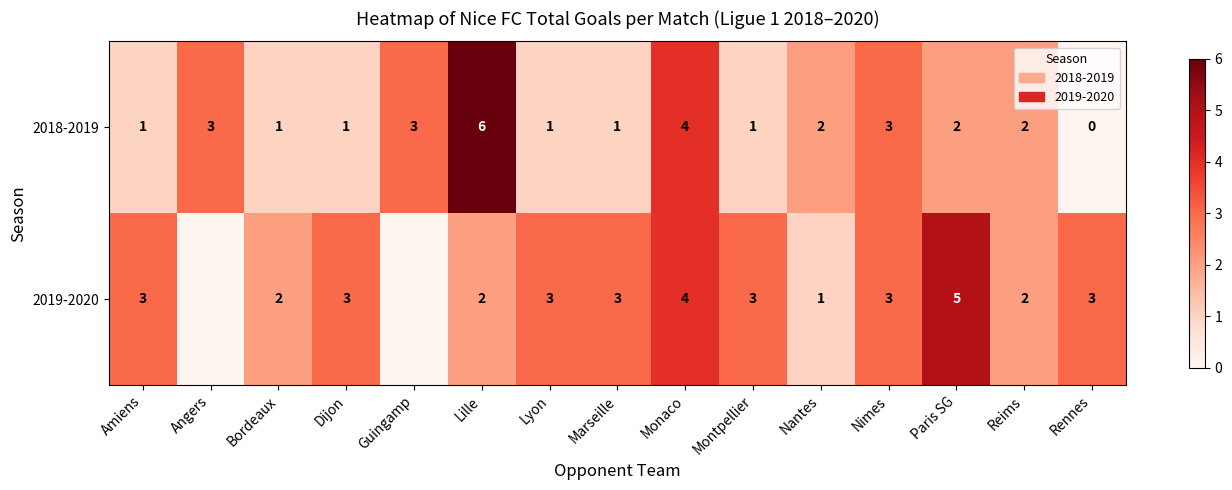

What is the total value across all series at Nimes?

6